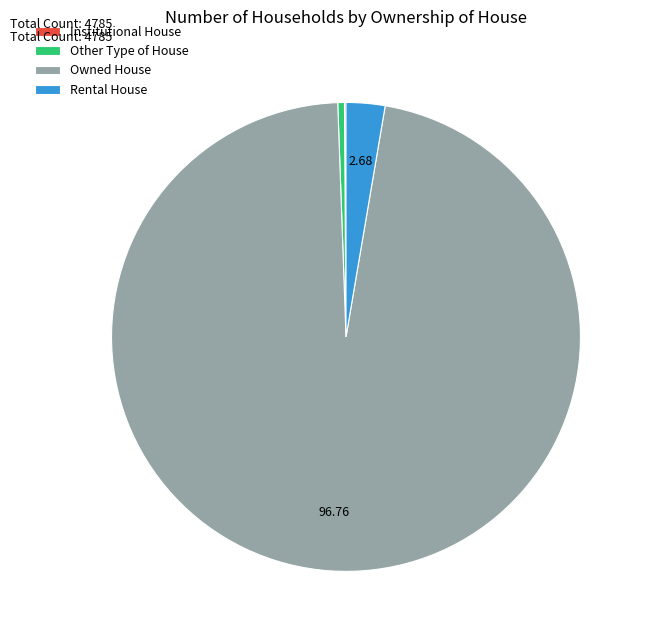

Which slice is the largest?

Owned House